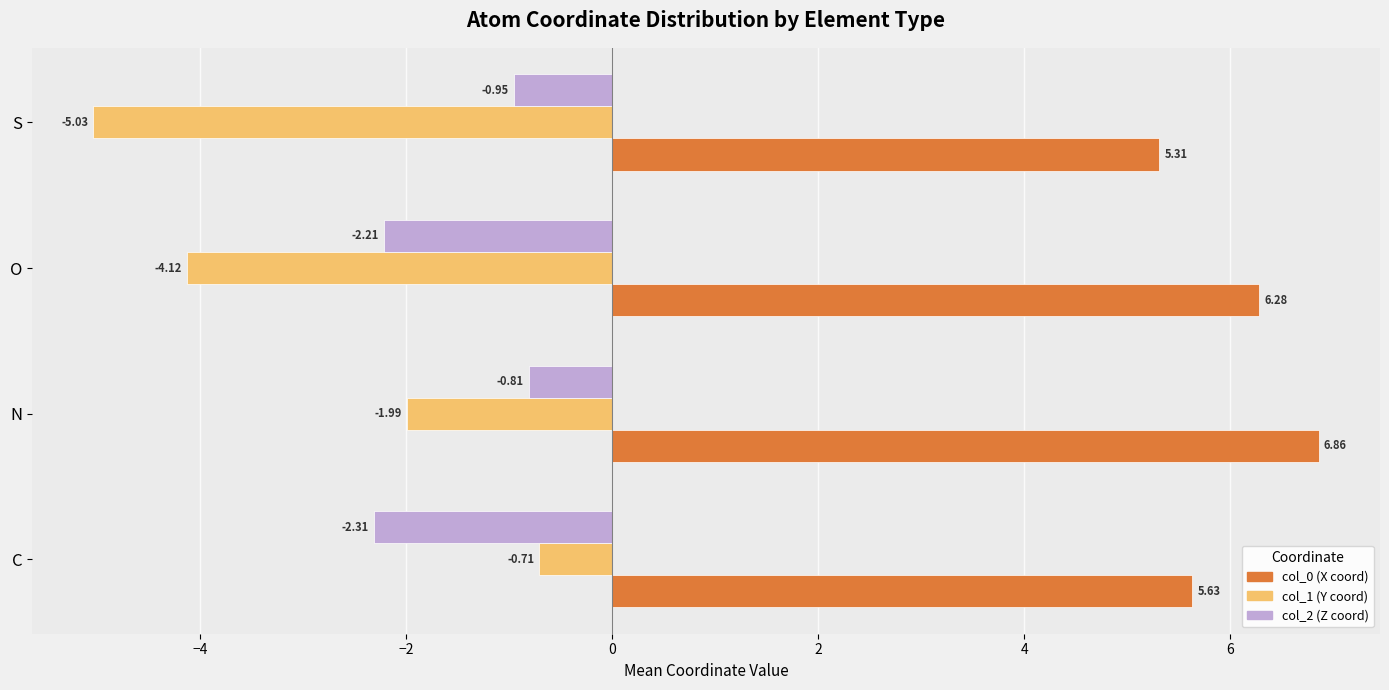

What is the difference between the highest and lowest values at N?

8.8